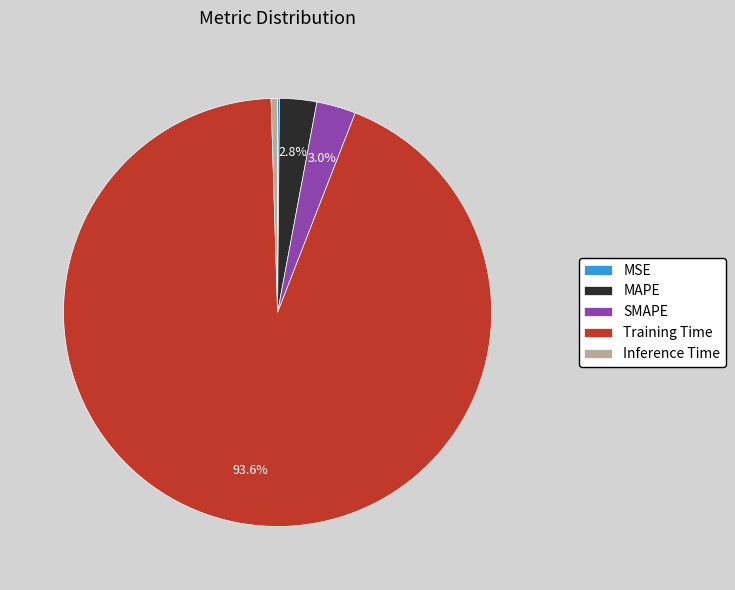

Which slice is the largest?

Training Time